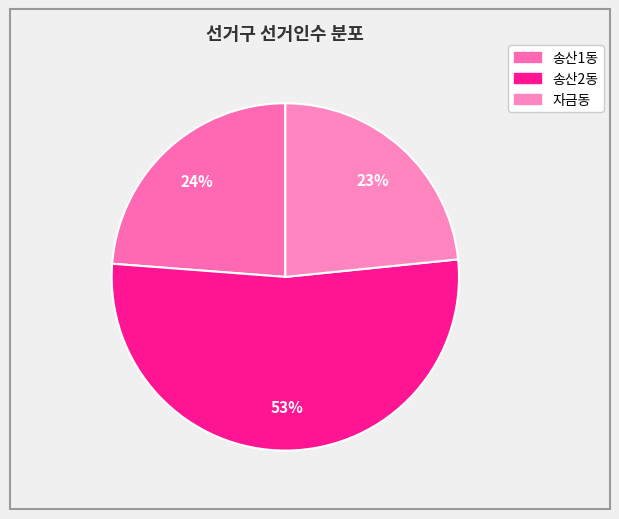

True or false: 송산2동 accounts for 62% of the total.

False